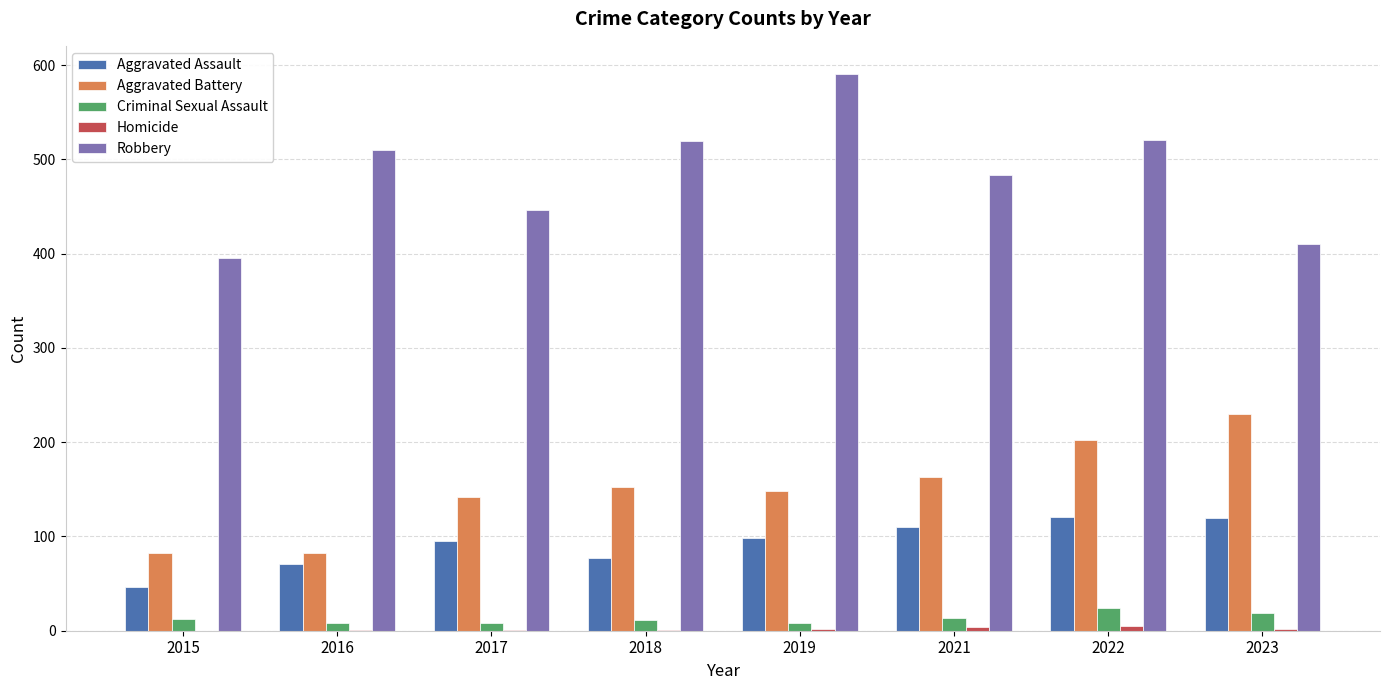

Are the bars grouped side by side (vs. stacked)?

Yes